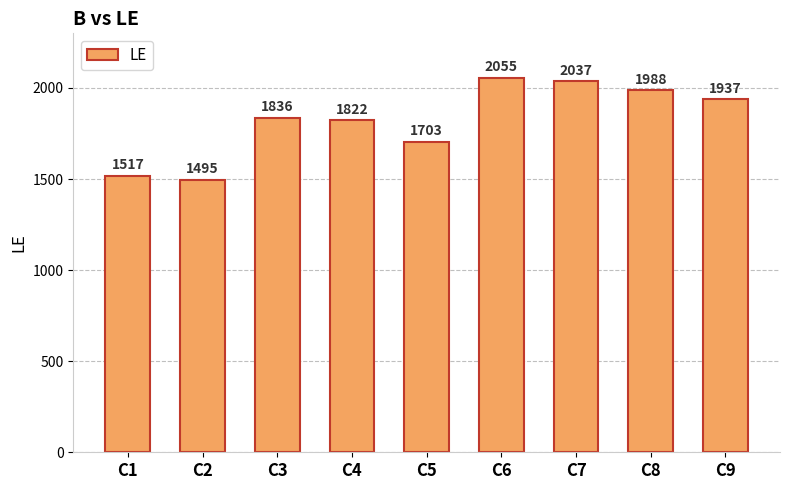

Reading left to right, what are all the values shown in this chart?

C1=1517	C2=1495	C3=1836	C4=1822	C5=1703	C6=2055	C7=2037	C8=1988	C9=1937